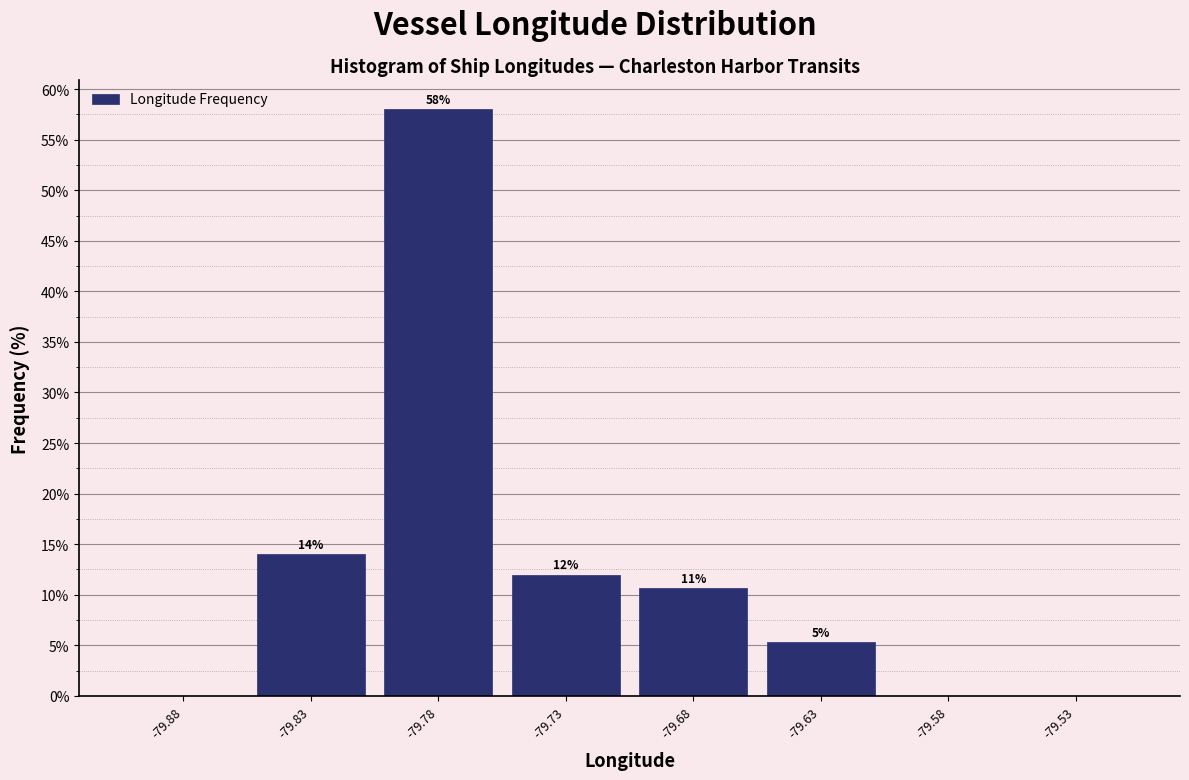

What value does the data have at -79.83?

14.0